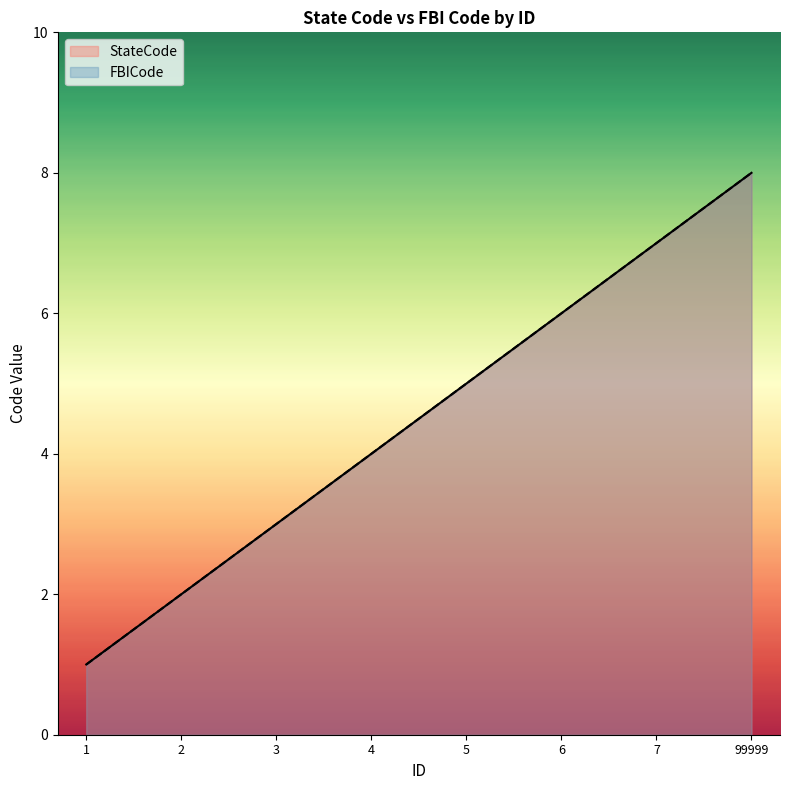

What is the approximate value of FBICode at 7?

7